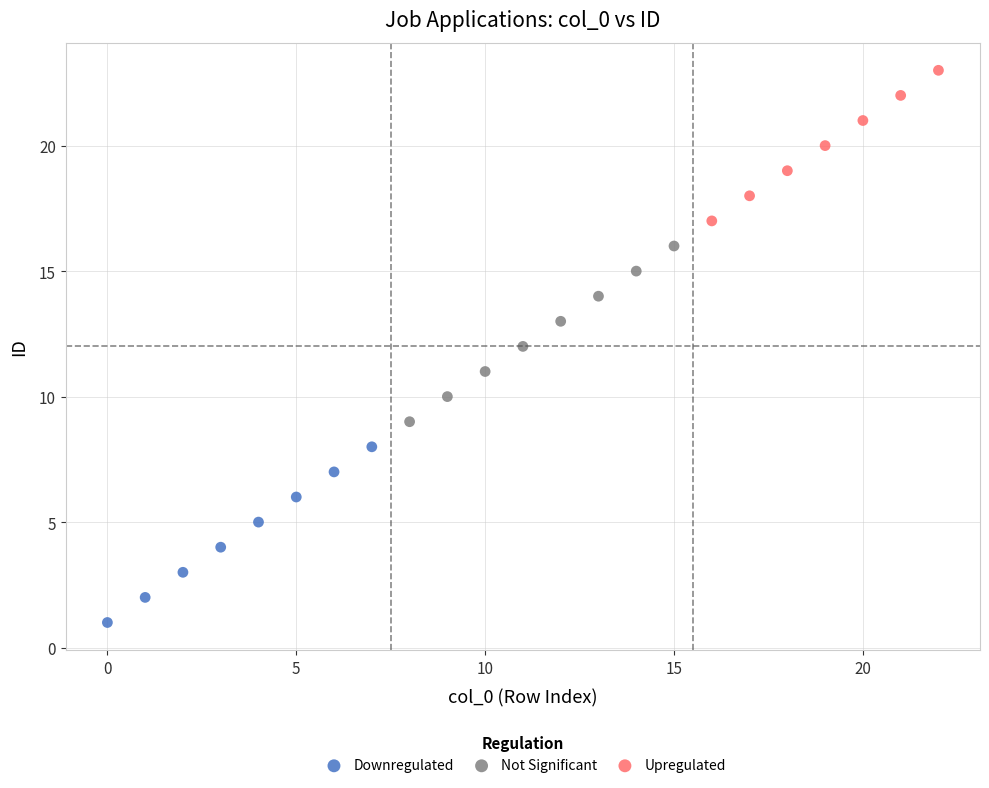

Which series contains the highest Y value?

Upregulated